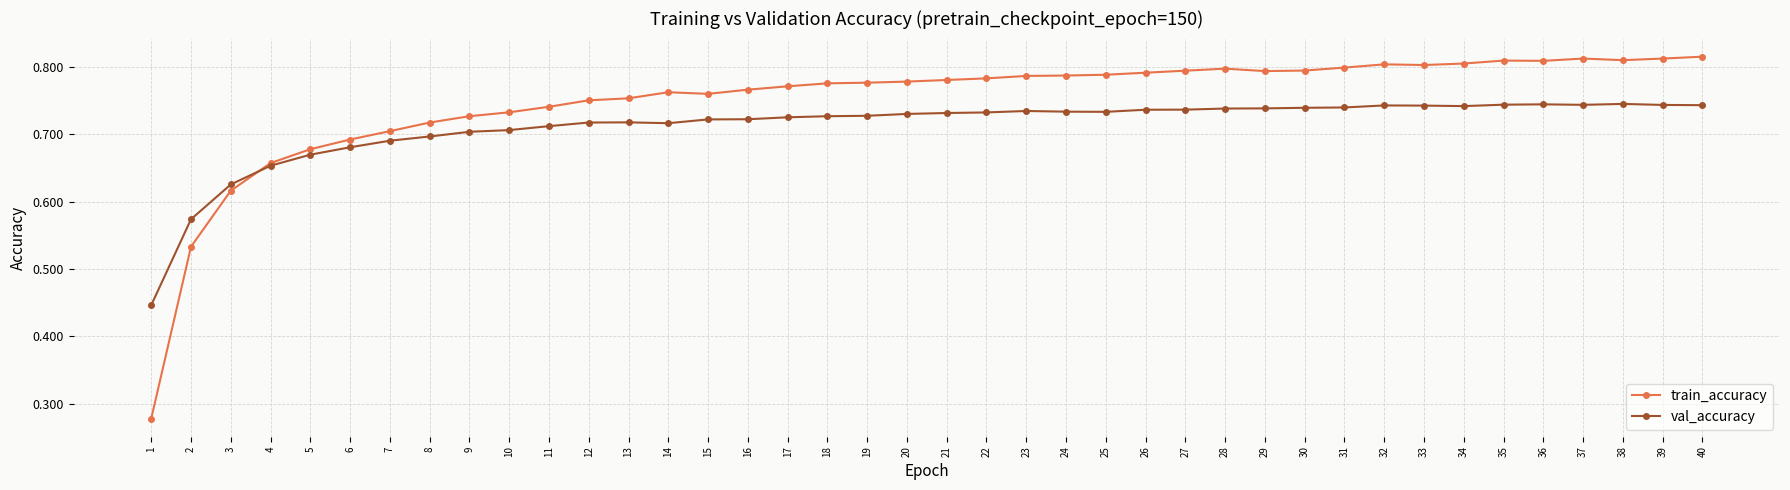

Rank the series by their average value, from highest to lowest.

train_accuracy, val_accuracy